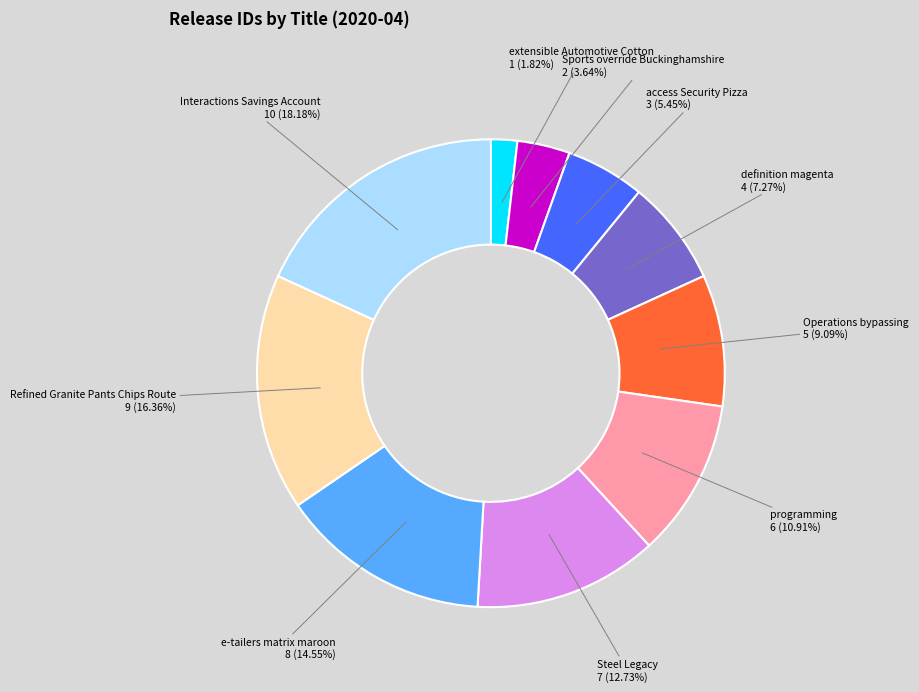

Rank the categories by value from lowest to highest.

extensible Automotive Cotton, Sports override Buckinghamshire, access Security Pizza, definition magenta, Operations bypassing, programming, Steel Legacy, e-tailers matrix maroon, Refined Granite Pants Chips Route, Interactions Savings Account